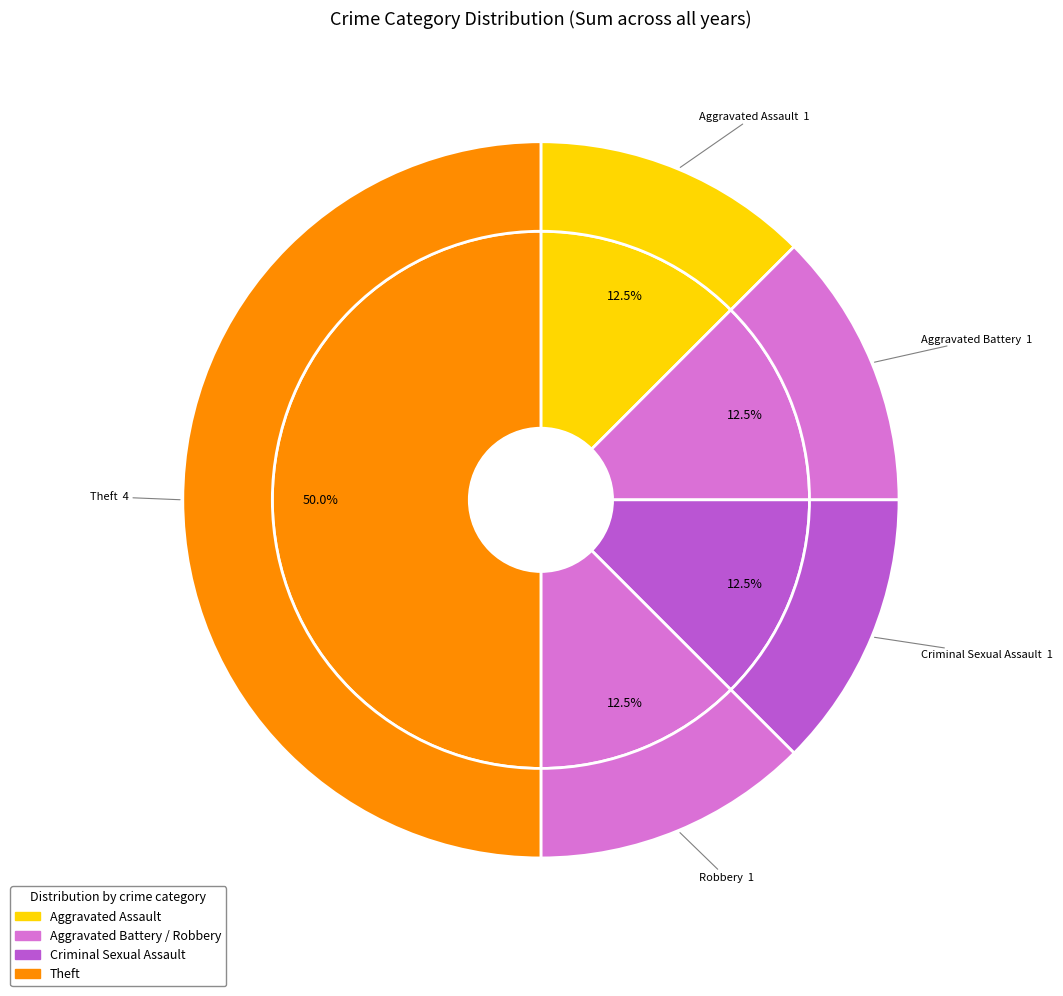

Which category has the biggest portion of the pie?

Theft